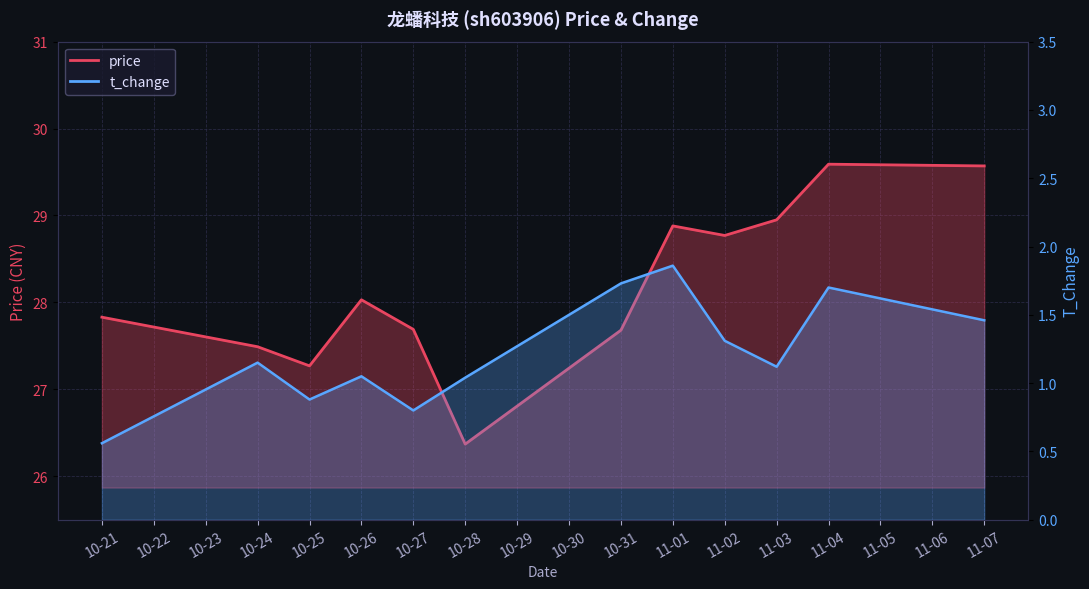

At which label does t_change first exceed 1?

10-24